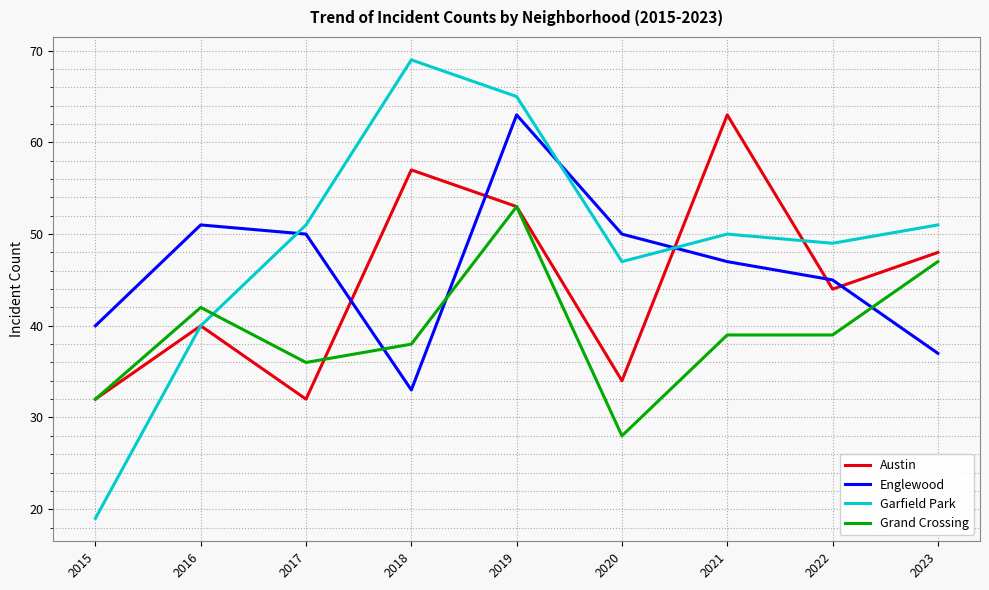

Which series ends up on top after the final intersection of Grand Crossing and Garfield Park?

Garfield Park